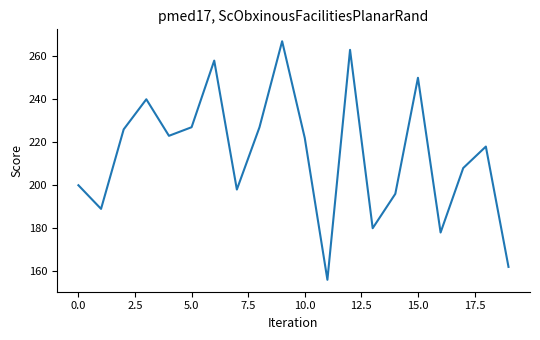

What is the difference between the maximum and minimum values?

111